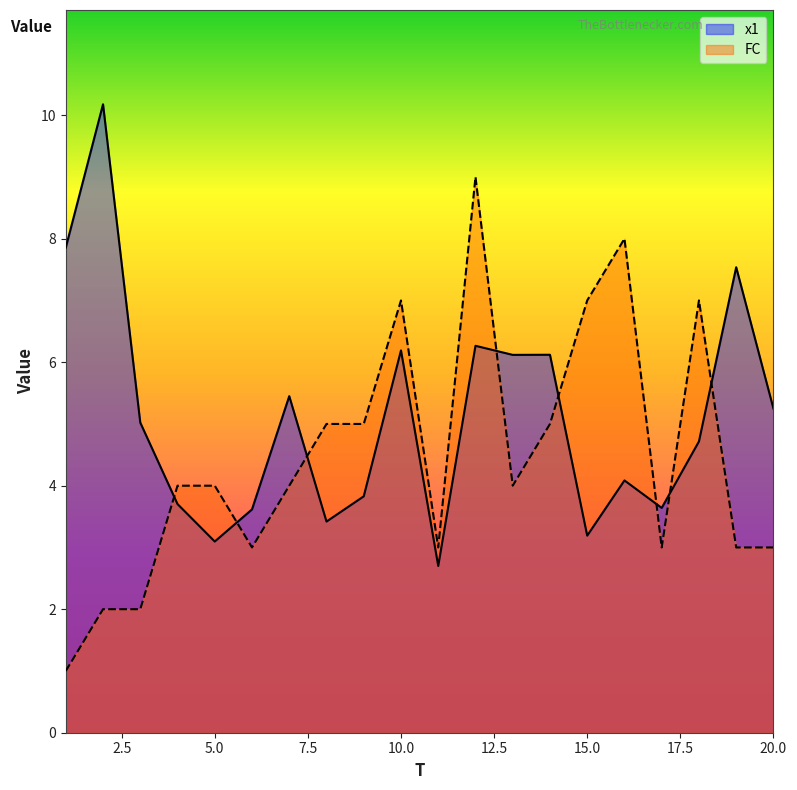

Reading left to right, list all the values displayed in this chart.

x1: 7.9	10.2	5.0	3.7	3.1	3.6	5.4	3.4	3.8	6.2	2.7	6.3	6.1	6.1	3.2	4.1	3.6	4.7	7.5	5.2
FC: 1.0	2.0	2.0	4.0	4.0	3.0	4.0	5.0	5.0	7.0	3.0	9.0	4.0	5.0	7.0	8.0	3.0	7.0	3.0	3.0